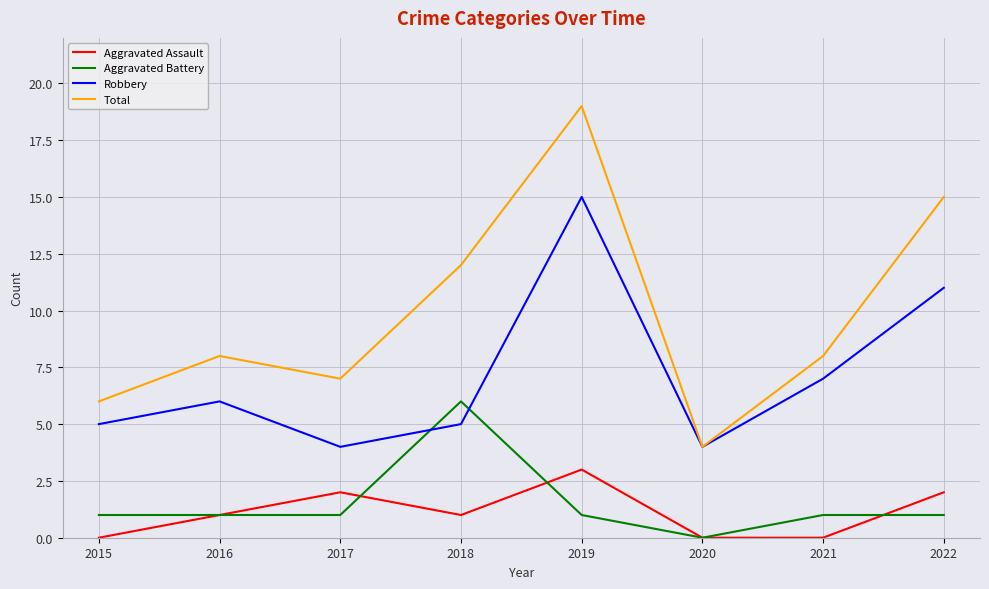

Reading left to right, what are all the values shown in this chart?

Aggravated Assault: 2015=0	2016=1	2017=2	2018=1	2019=3	2020=0	2021=0	2022=2
Aggravated Battery: 2015=1	2016=1	2017=1	2018=6	2019=1	2020=0	2021=1	2022=1
Robbery: 2015=5	2016=6	2017=4	2018=5	2019=15	2020=4	2021=7	2022=11
Total: 2015=6	2016=8	2017=7	2018=12	2019=19	2020=4	2021=8	2022=15